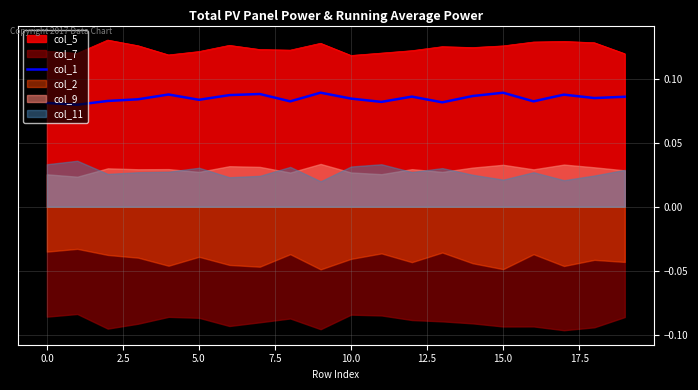

The value at 12.5 is 0.1. True or false?

False